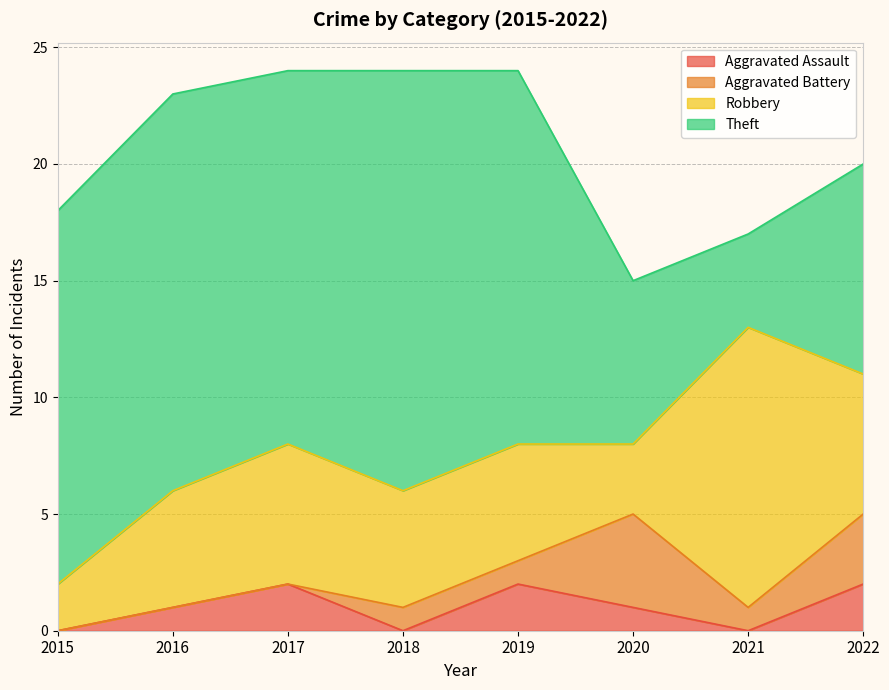

At which category does the chart reach its peak across all series?

2018